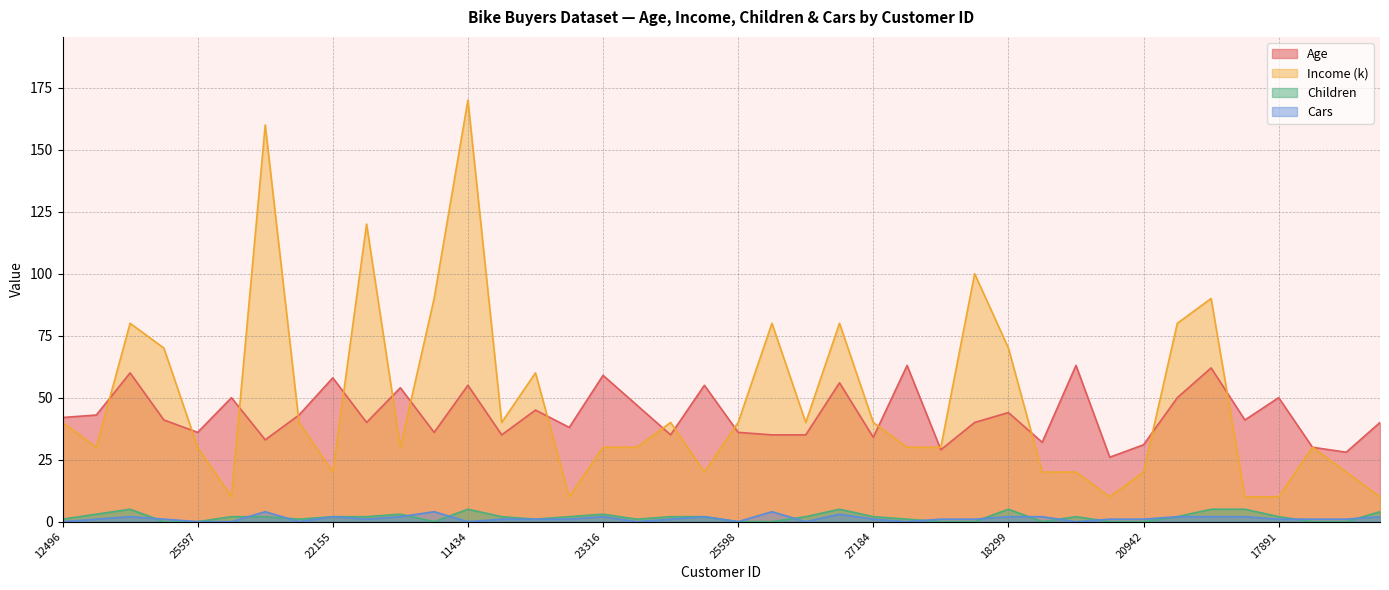

What position from the right is 13507?

35